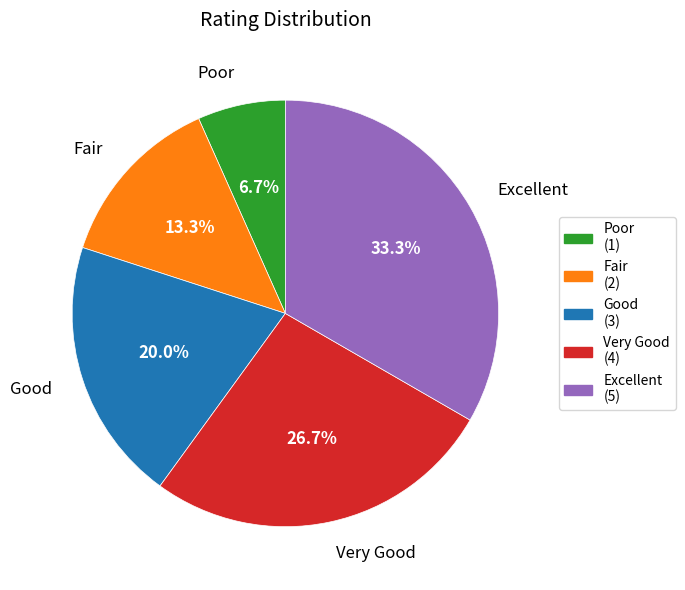

Is there any slice that represents more than half of the pie?

No